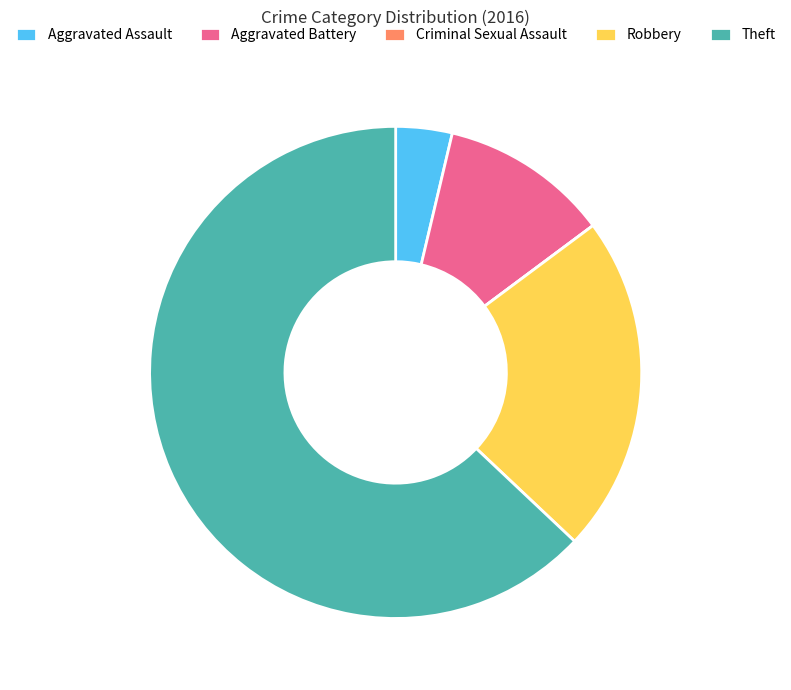

Is Robbery the majority of the pie?

No